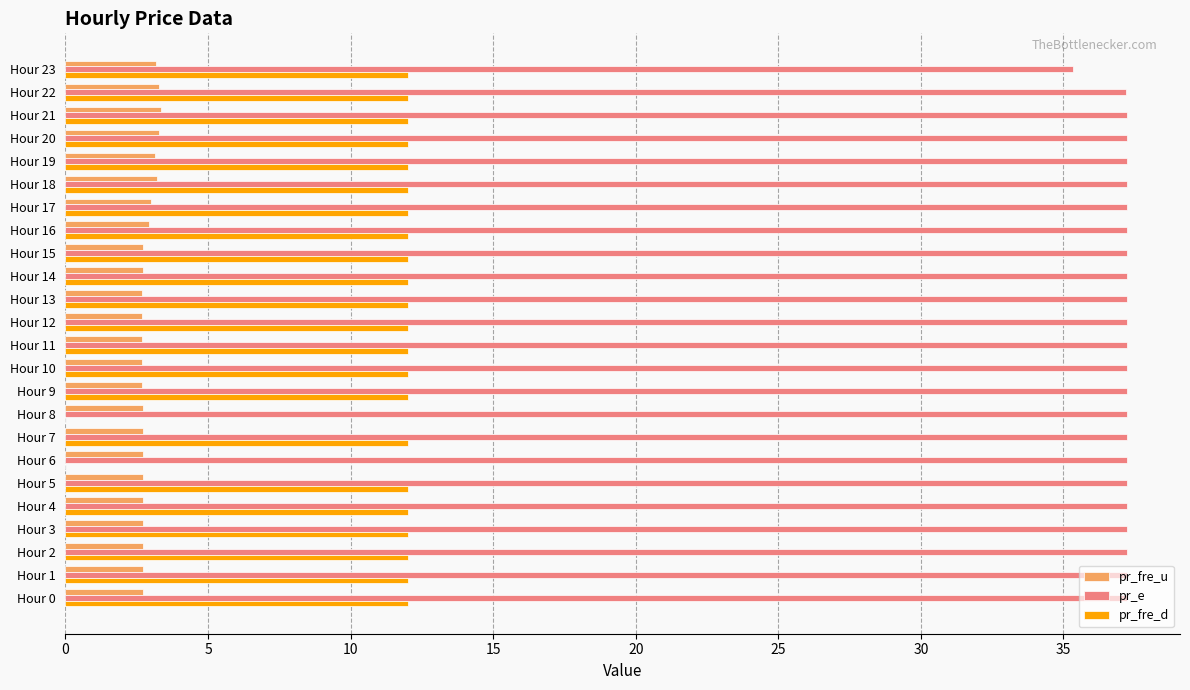

What is the maximum value for pr_fre_d?

12.0